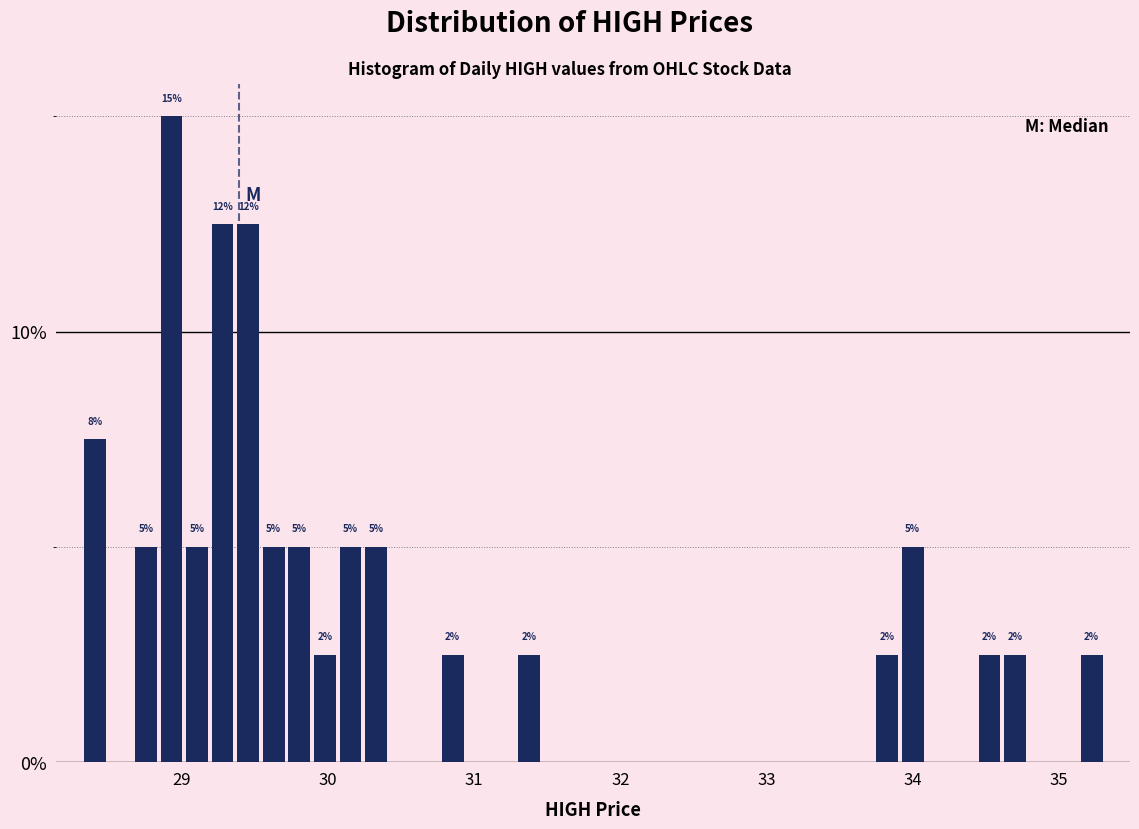

Around what value on the x-axis is the tallest bar? Give the approximate position of its centre, as read against the axis.

28.9